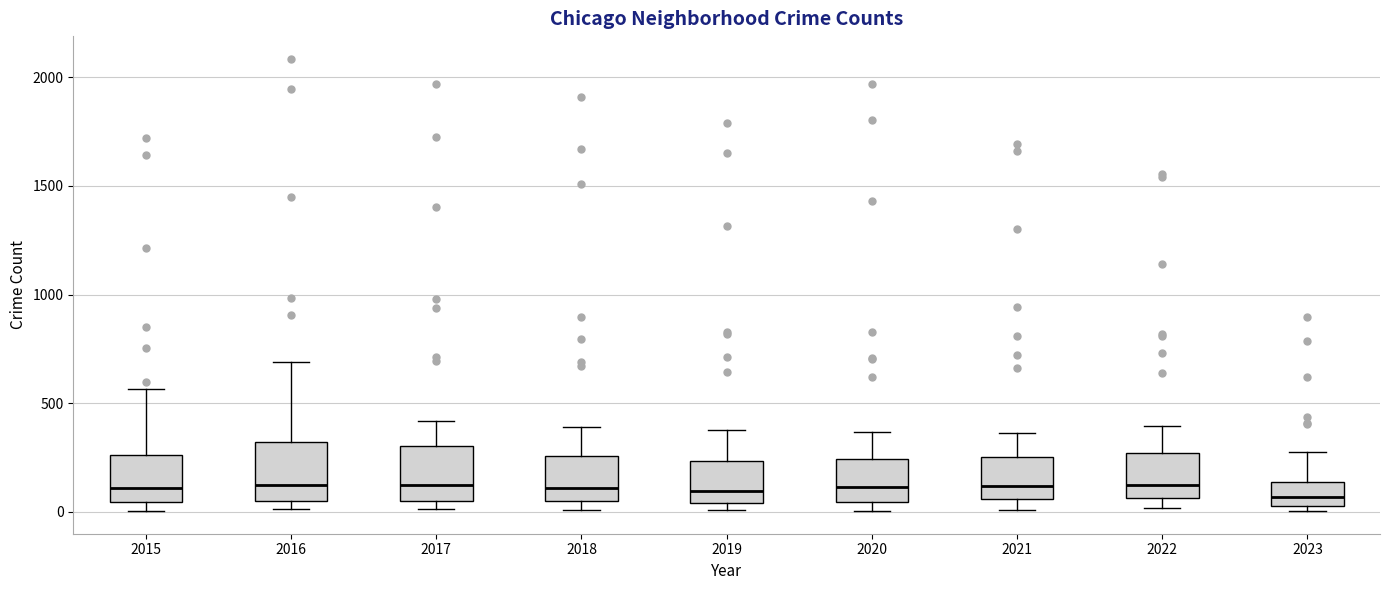

Reading left to right, transcribe this box plot: for each box, give where its median line is, the range the box spans, and where its two whiskers end, as read against the y-axis. The values are not printed on the chart, so give them approximately, as read against the axis.

2015: median 100, box 50 to 250, whiskers 0 to 550
2016: median 150, box 50 to 300, whiskers 0 to 700
2017: median 100, box 50 to 300, whiskers 0 to 400
2018: median 100, box 50 to 250, whiskers 0 to 400
2019: median 100, box 50 to 250, whiskers 0 to 400
2020: median 100, box 50 to 250, whiskers 0 to 350
2021: median 100, box 50 to 250, whiskers 0 to 350
2022: median 100, box 50 to 250, whiskers 0 to 400
2023: median 50 (inside the box), box 50 to 150, whiskers 0 to 300